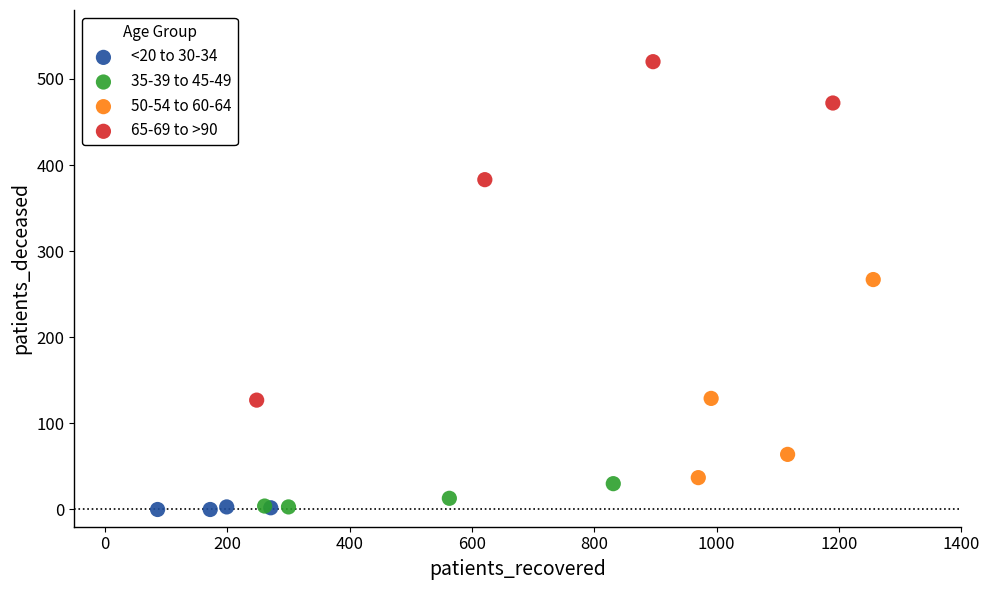

Which series has the largest Y range (max minus min)?

65-69 to >90